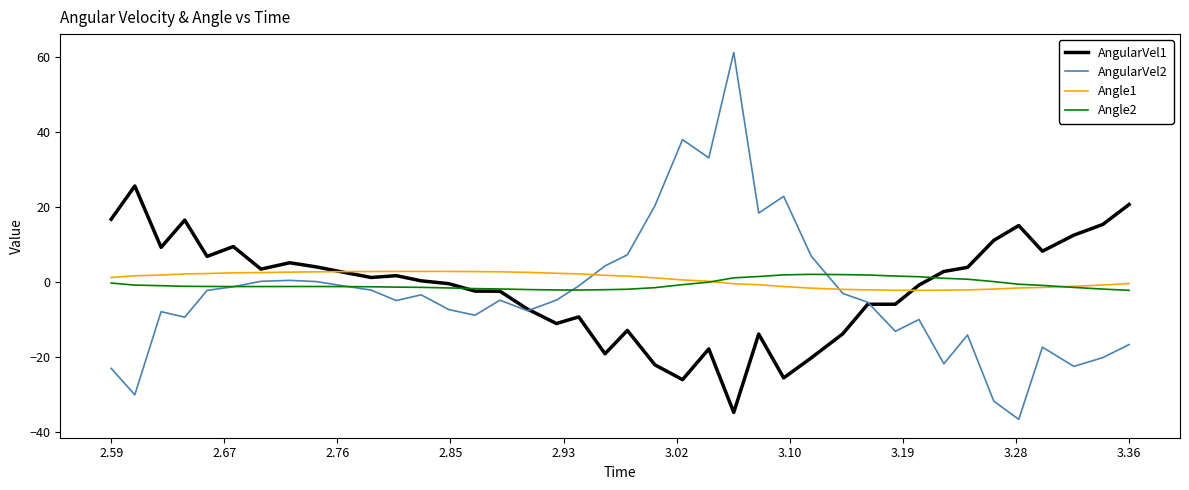

Which series has the largest range (max minus min)?

AngularVel2